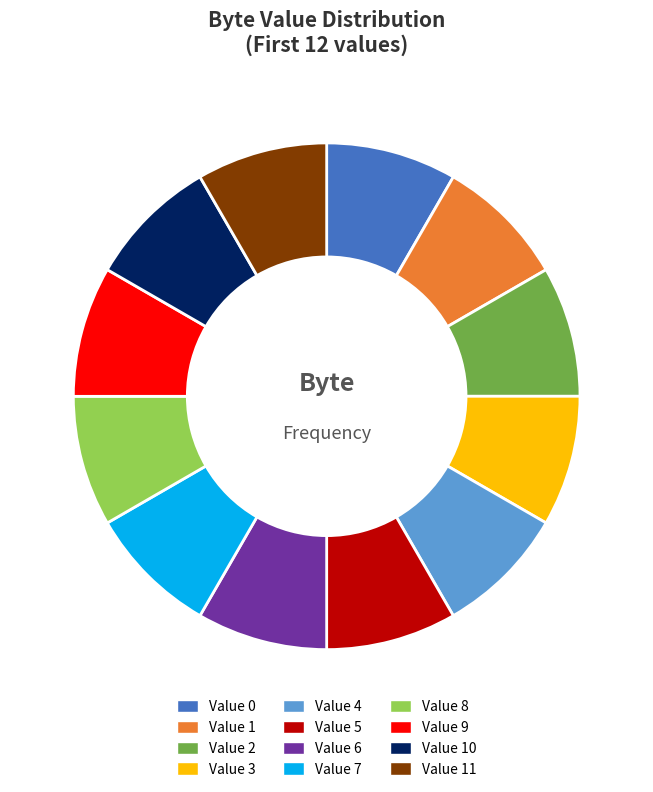

Is there any slice that represents more than half of the pie?

No